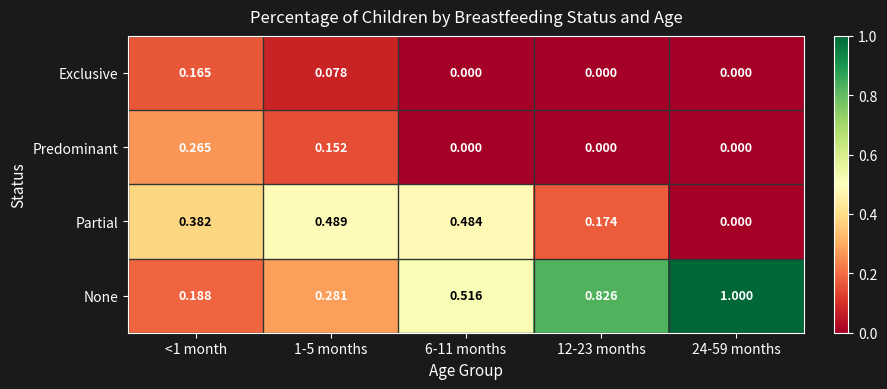

Which series changed the most between 1-5 months and 6-11 months?

None